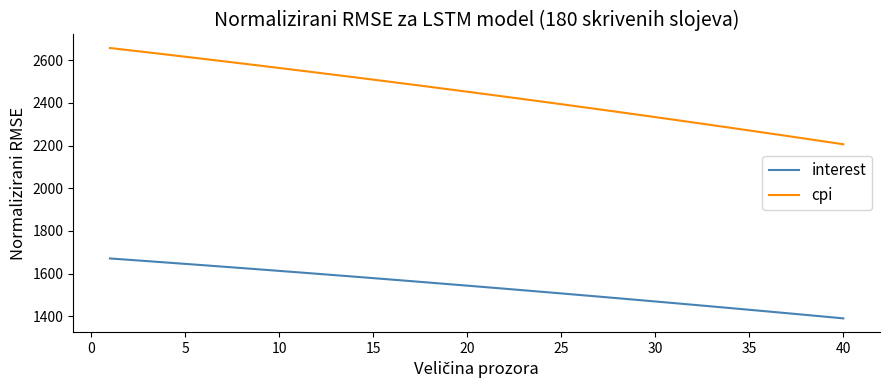

Which series has the largest range (max minus min)?

cpi